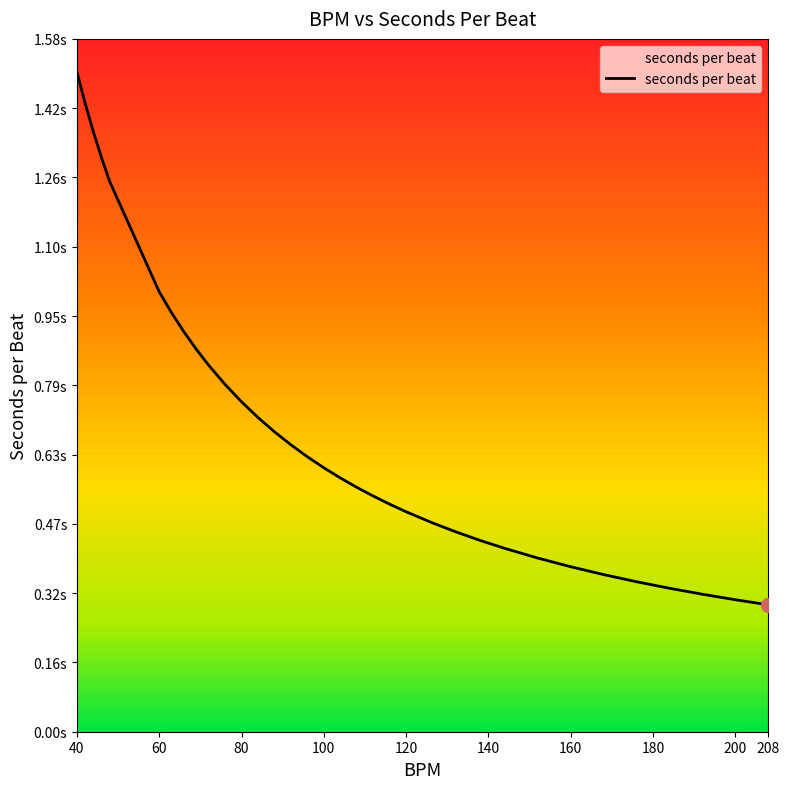

Reading left to right, transcribe all the data shown in this chart.

40=1.5	42=1.4	44=1.4	46=1.3	48=1.2	60=1.0	63=1.0	66=0.9	69=0.9	72=0.8	76=0.8	80=0.8	84=0.7	88=0.7	92=0.7	96=0.6	100=0.6	104=0.6	108=0.6	112=0.5	116=0.5	120=0.5	126=0.5	132=0.5	138=0.4	144=0.4	152=0.4	160=0.4	168=0.4	176=0.3	184=0.3	192=0.3	200=0.3	208=0.3